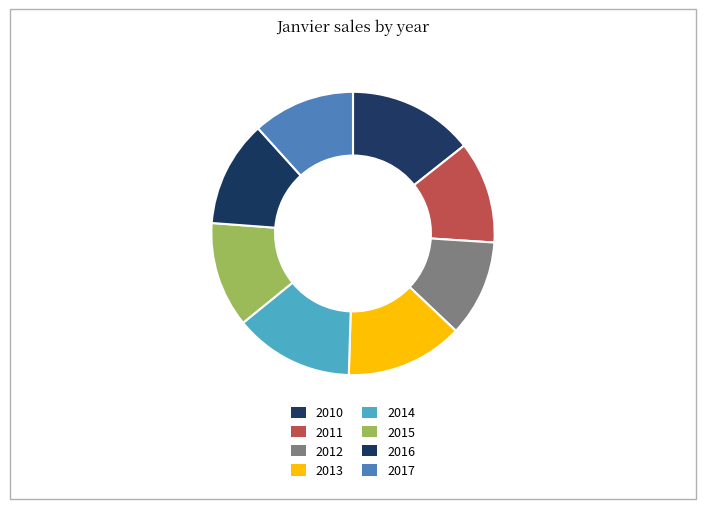

How many segments does this pie chart have?

8